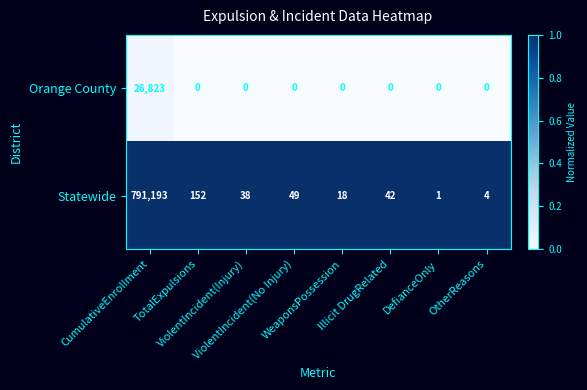

Which series has the widest spread of values?

Statewide